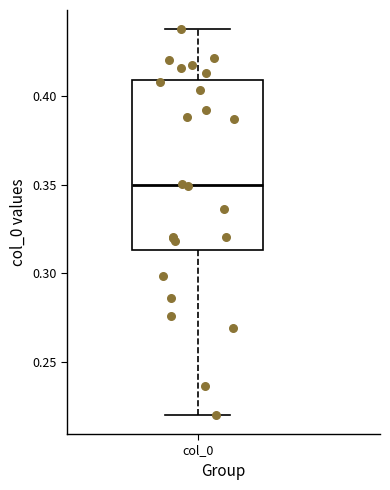

Where does the lower whisker of the box for col_0 end on the y-axis? The values are not printed on the chart, so give them approximately, as read against the axis.

0.220